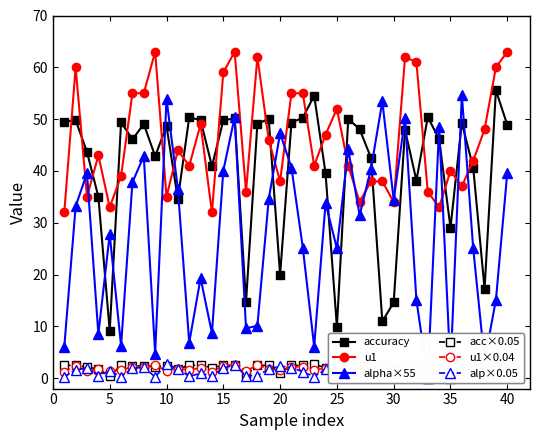

Which series has the largest range (max minus min)?

alpha×55 (solid)